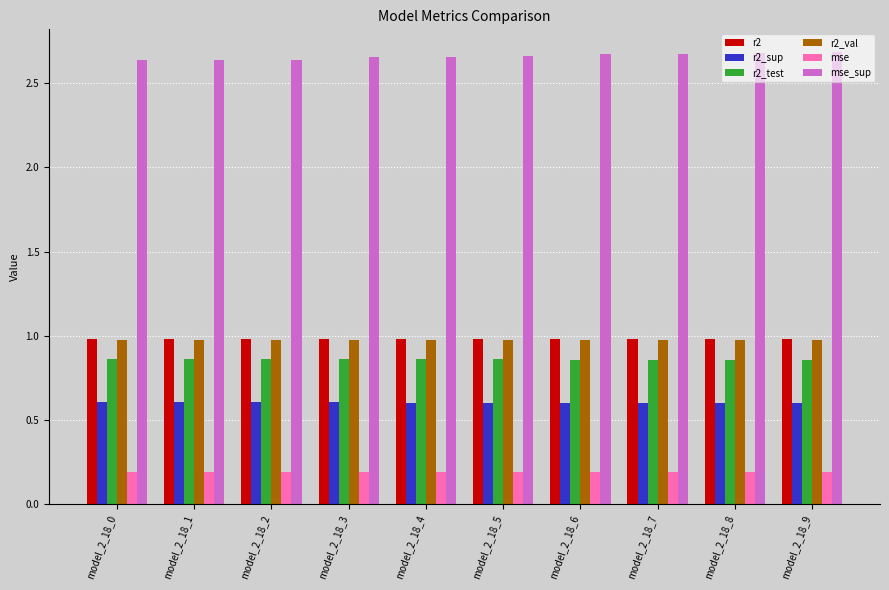

Does the chart contain stacked bars?

No